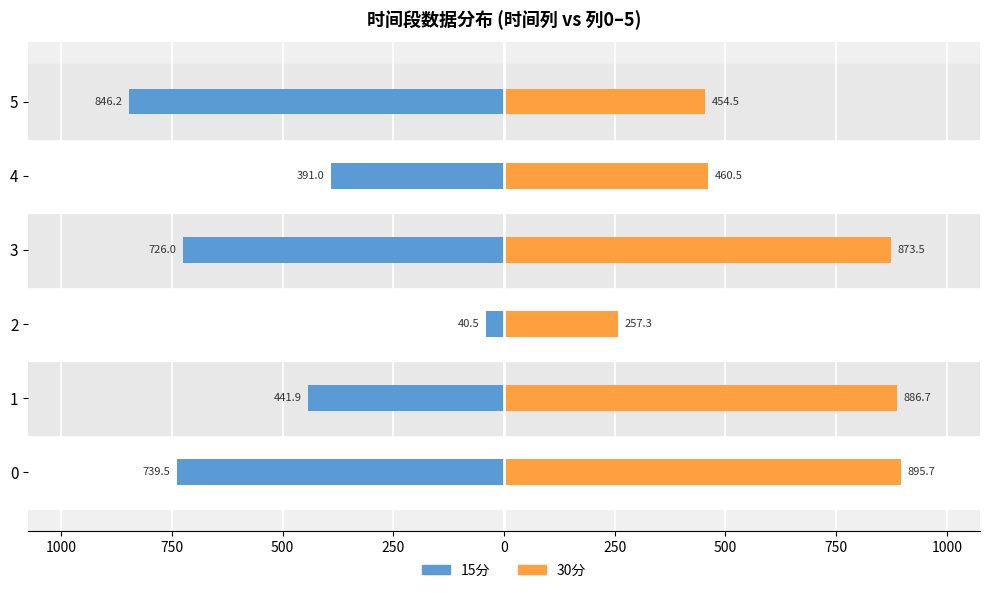

The 30分 series shows 1403.1 at 0. True or false?

False